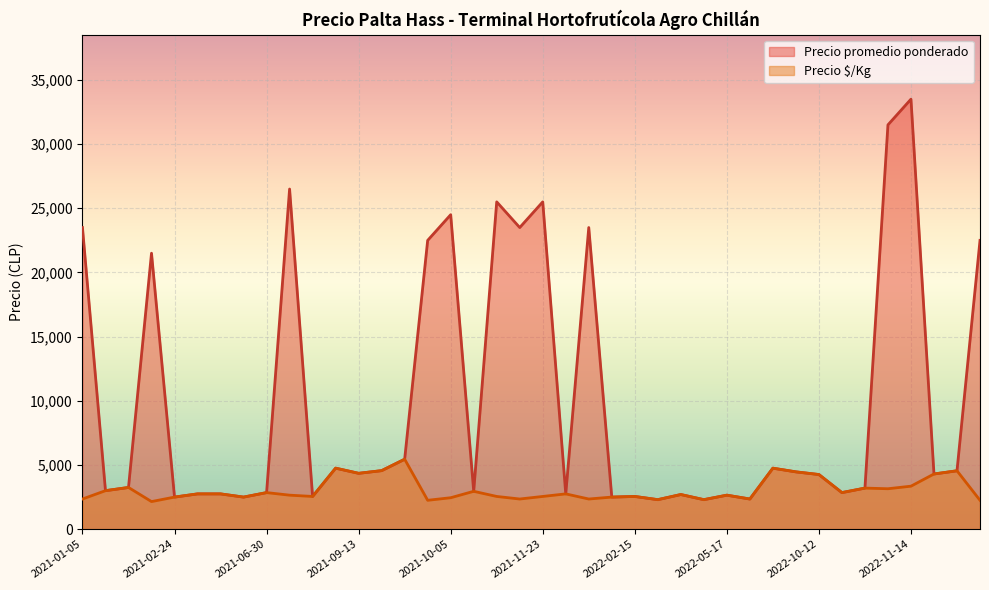

What are all the series names shown in the legend?

Precio promedio ponderado, Precio $/Kg